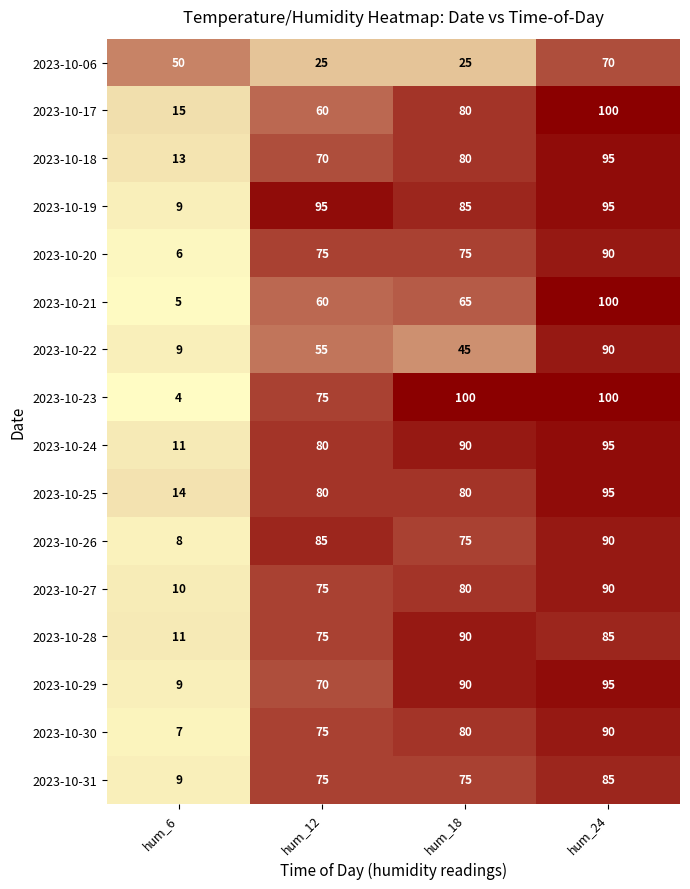

The value of 2023-10-28 at hum_18 is 148. True or false?

False